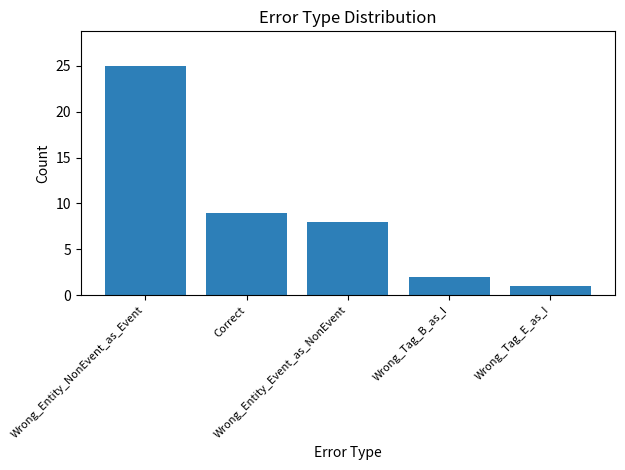

Count the number of data series in this chart.

1